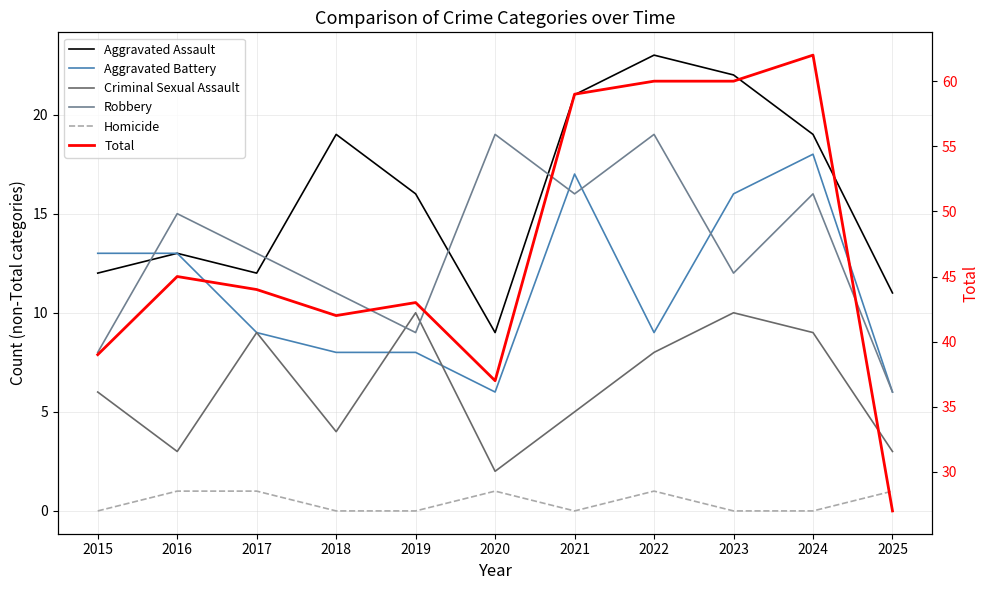

Rank the categories by Robbery value from lowest to highest.

2025, 2015, 2019, 2018, 2023, 2017, 2016, 2021, 2024, 2020, 2022